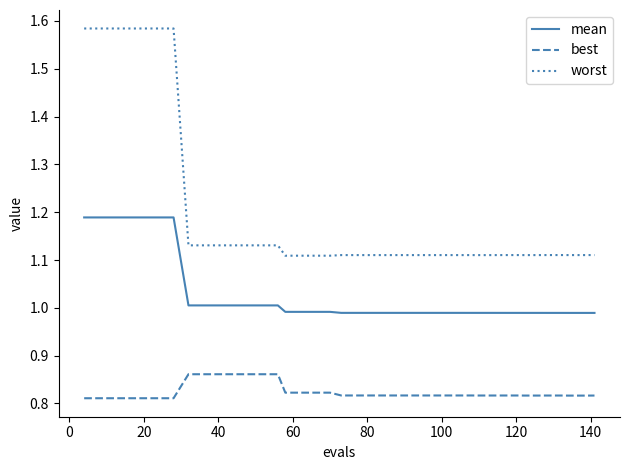

True or false: worst and mean intersect in this chart.

False